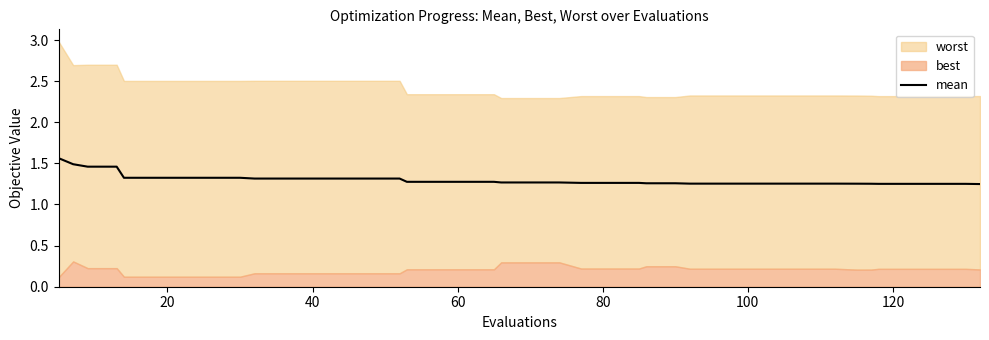

Count the number of categories in the chart.

40